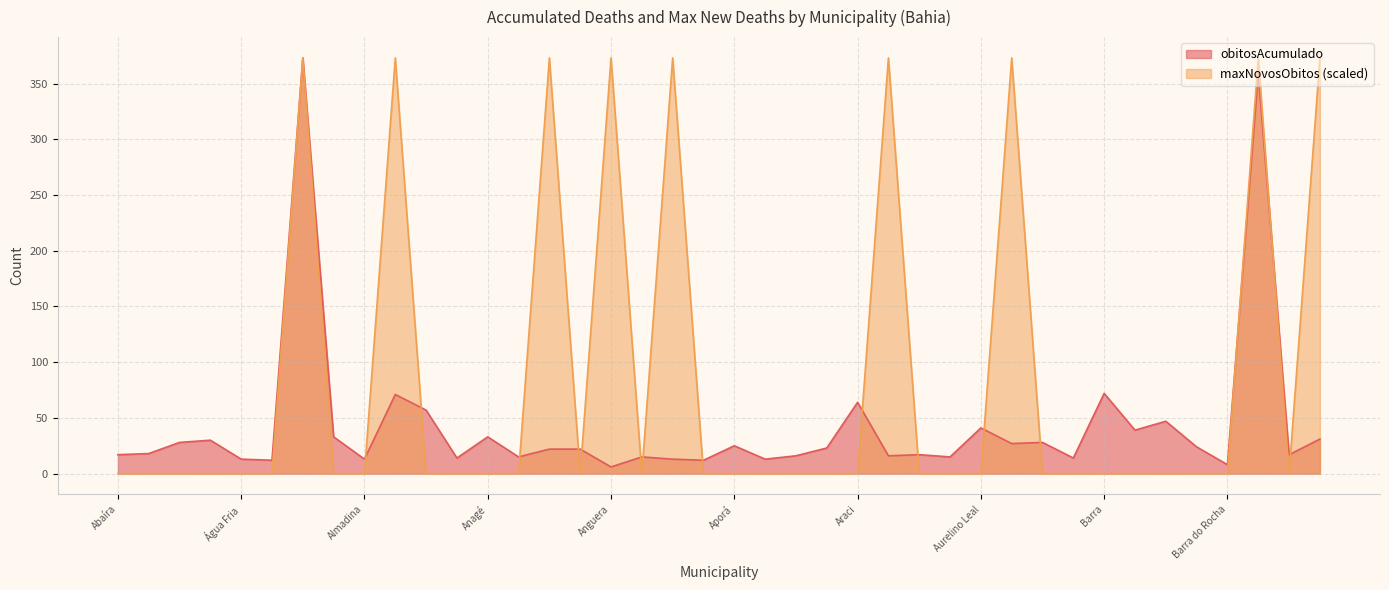

Which series has the largest total across all categories?

maxNovosObitos (scaled)